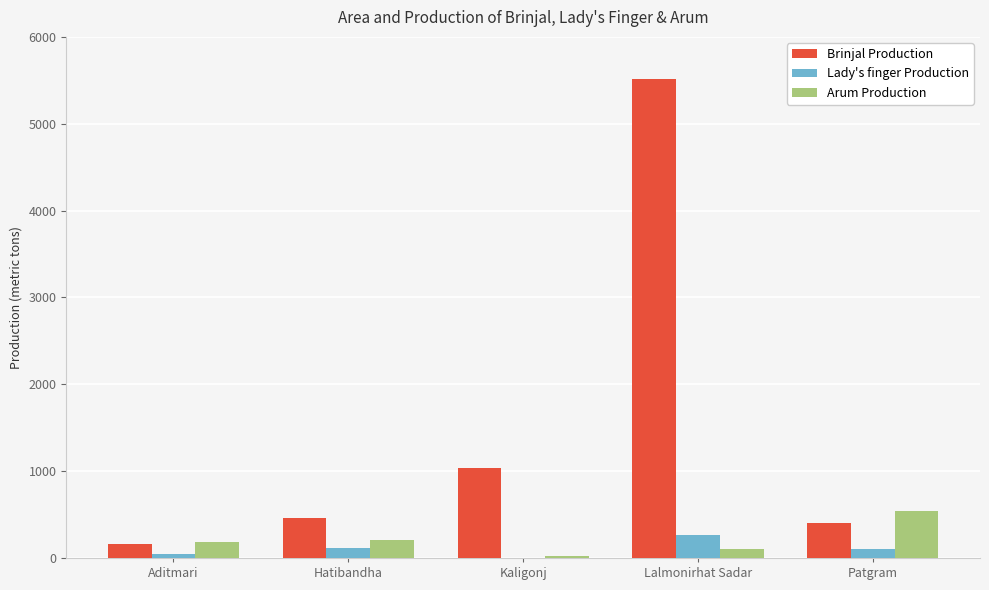

What is the difference between the Arum Production values at Patgram and Hatibandha?

334